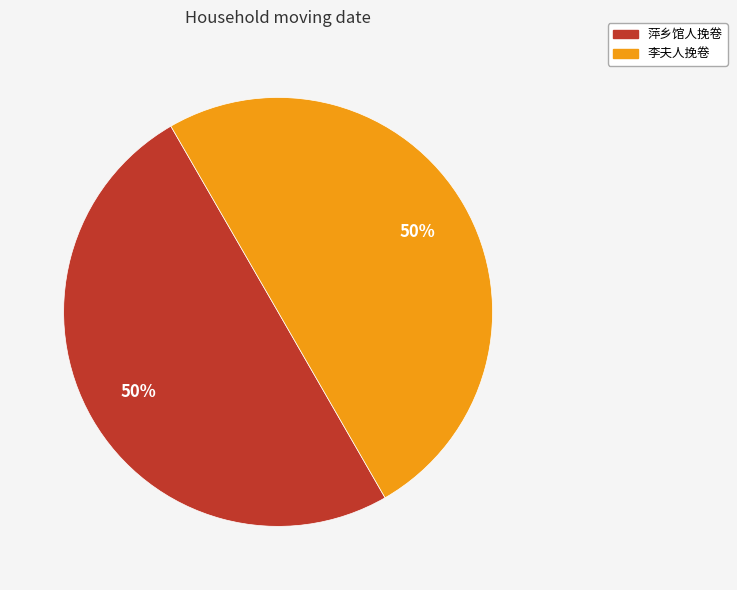

Combined, do 李夫人挽卷 and 萍乡馆人挽卷 account for over 50%?

Yes